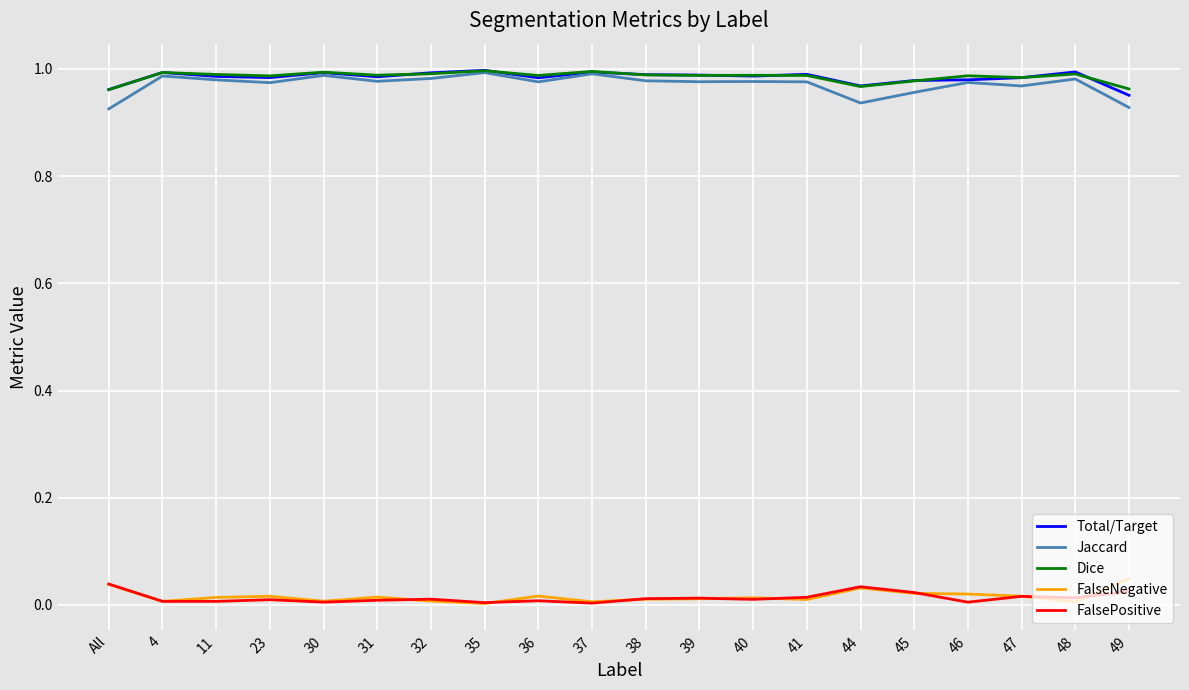

True or false: FalseNegative and Jaccard cross at least once.

False